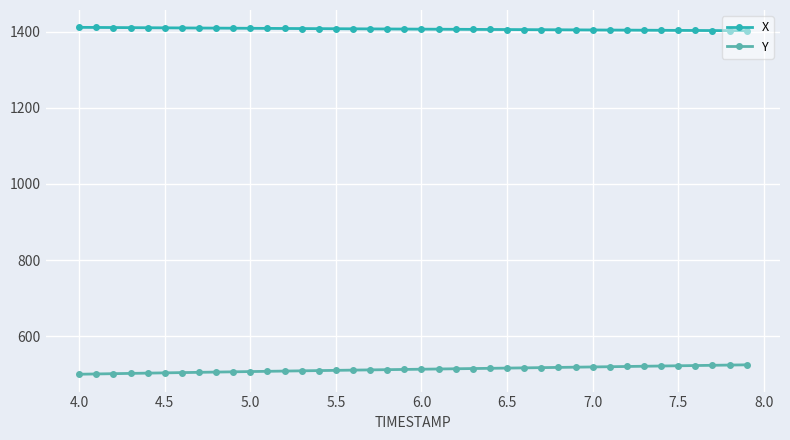

List the series in order of their overall mean, highest first.

X, Y